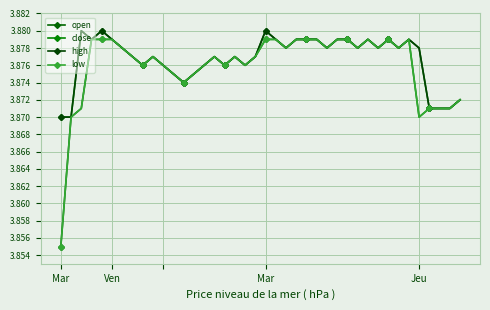

Does the chart have visible grid lines?

Yes